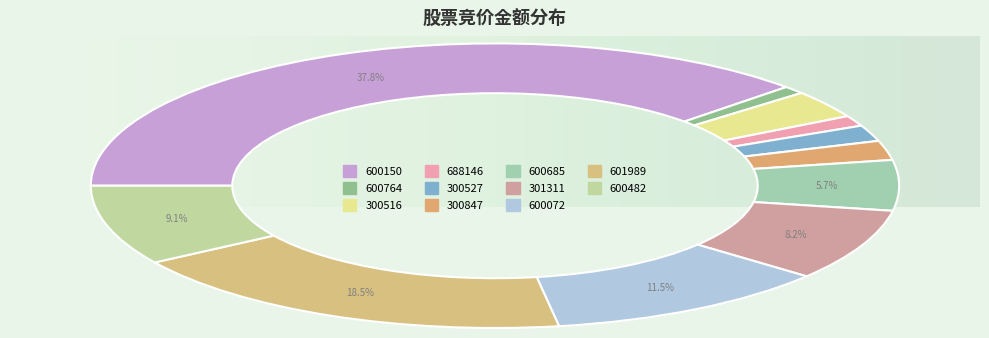

Does 300847 represent more than half of the total?

No